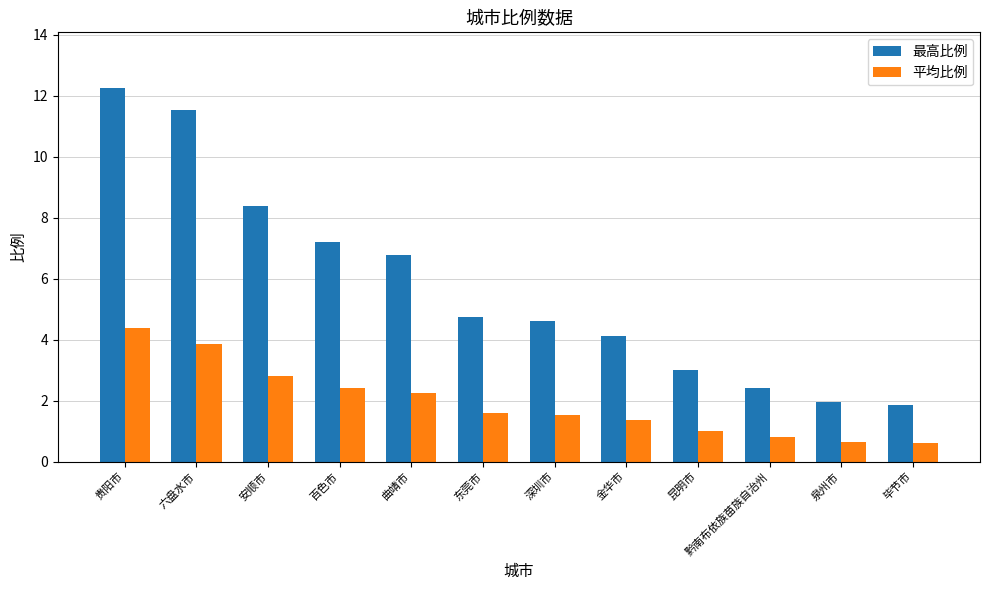

What value does the 最高比例 series have at 曲靖市?

6.8